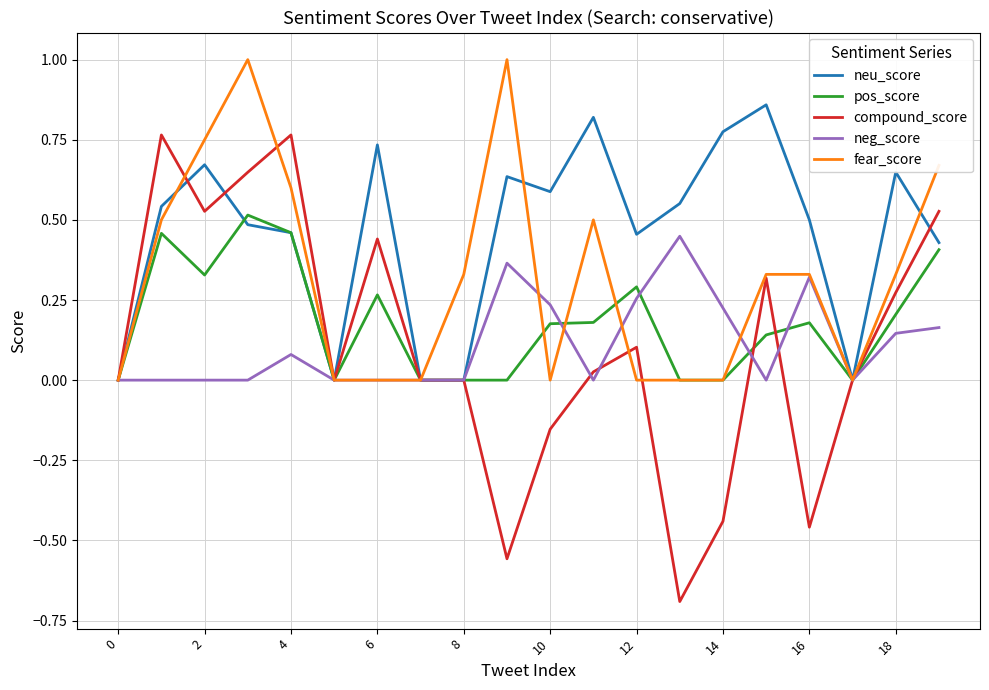

What is the greatest value displayed?

1.0